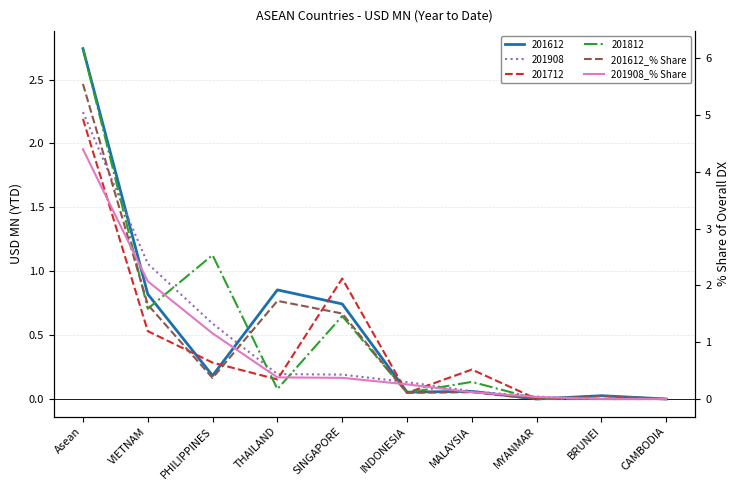

Is the value of 201908_% Share at CAMBODIA greater than the value of 201612_% Share at MALAYSIA?

No